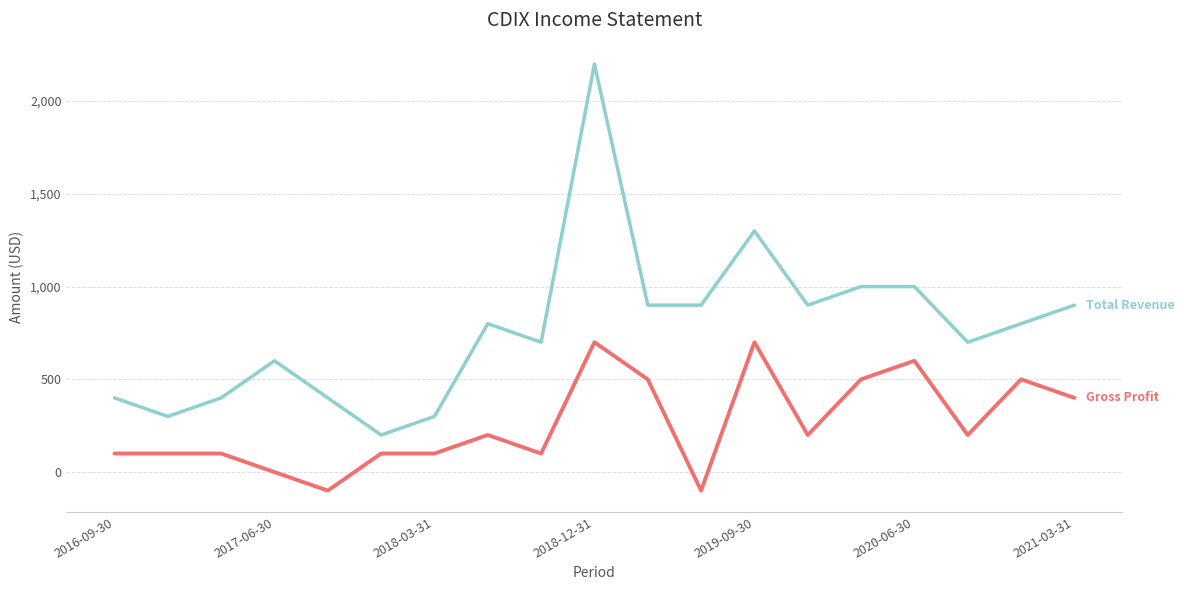

What is the minimum value shown in the chart?

-100